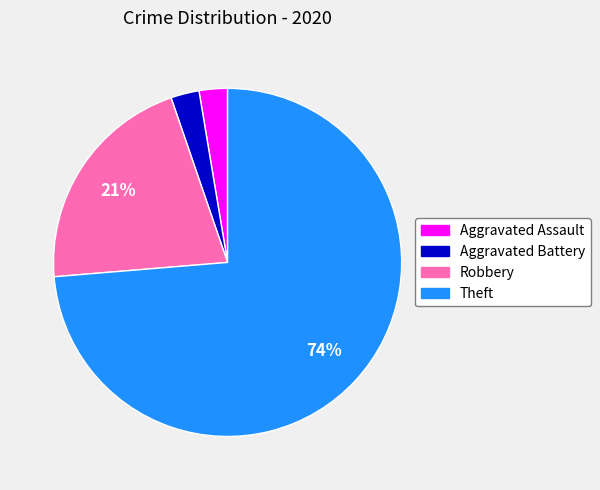

Is the sum of Robbery and Theft greater than half?

Yes